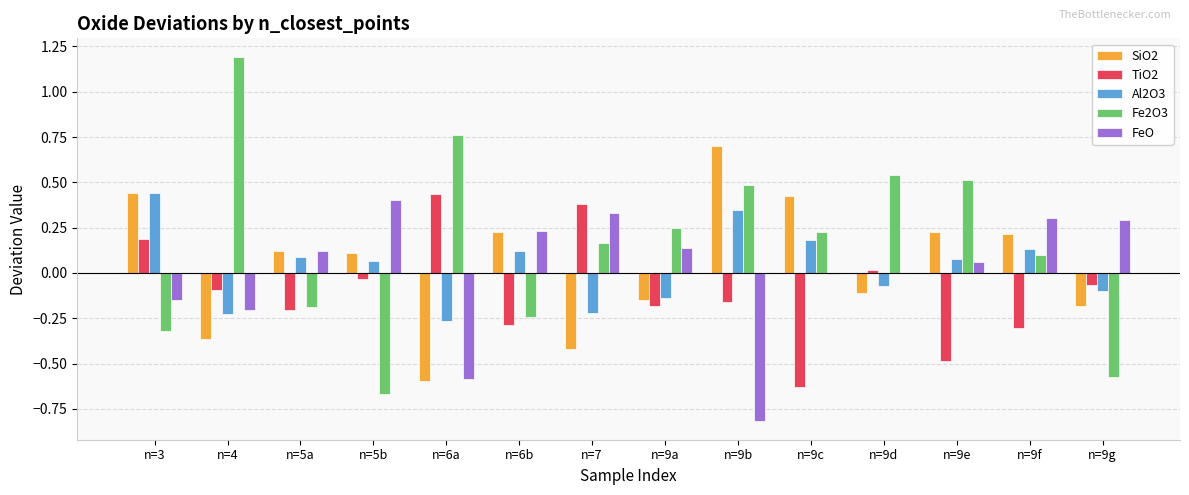

Which label corresponds to the largest value in the chart?

n=4